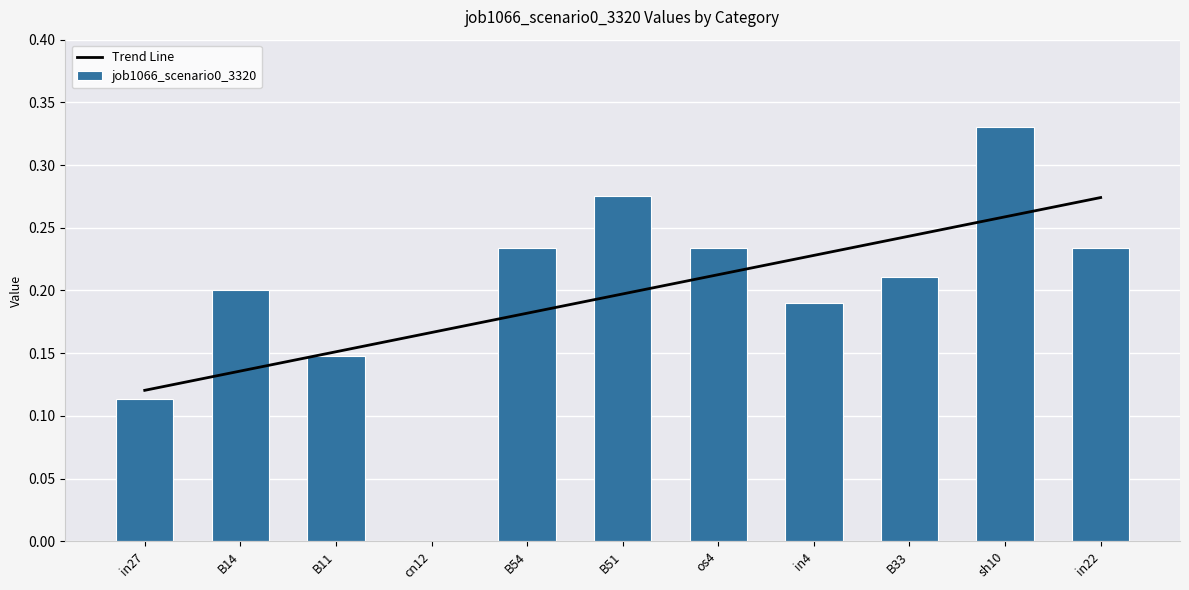

What position from the right is B51?

6